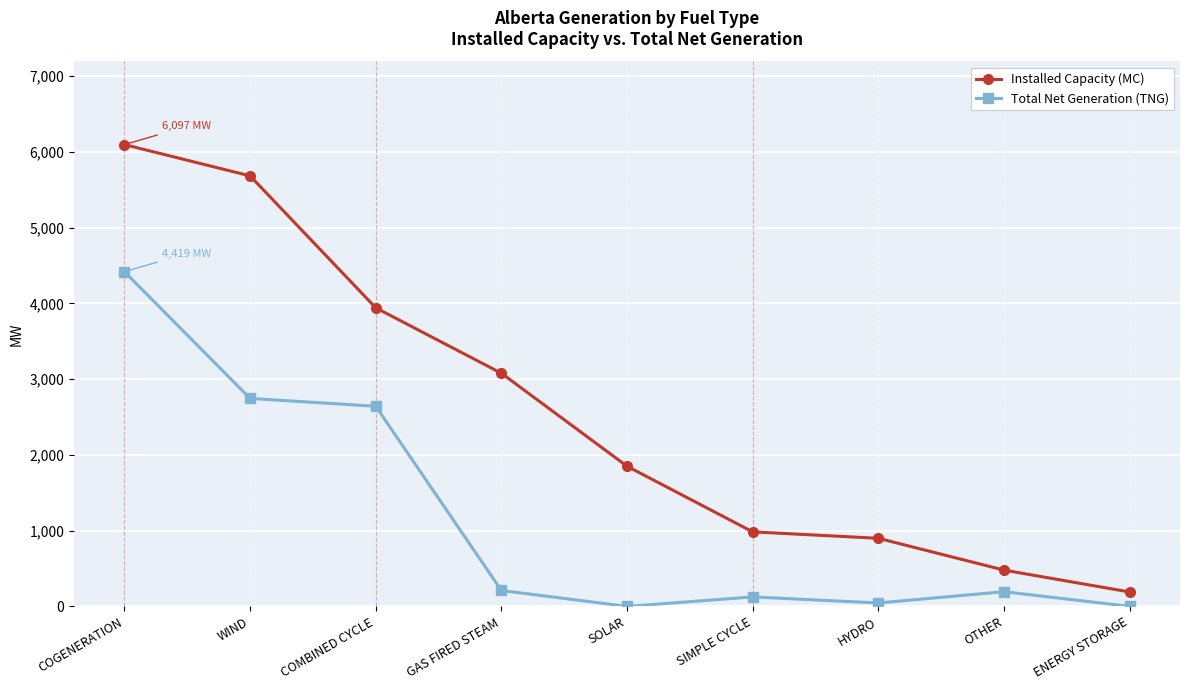

In Total Net Generation (TNG), how many points are lower than both neighbors (excluding endpoints)?

2